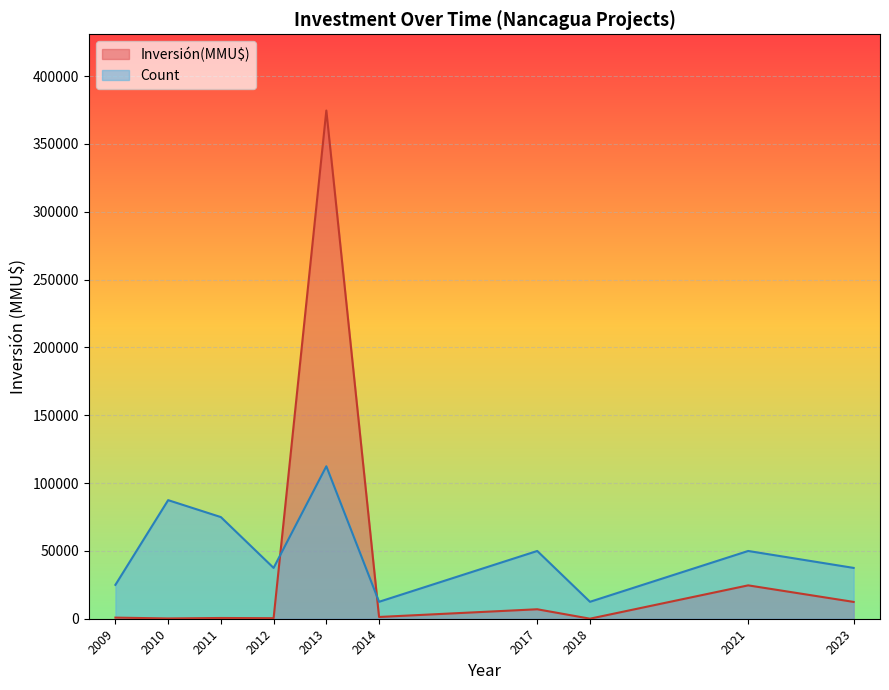

What is the spread (max minus min) of values at 2023?

25063.0